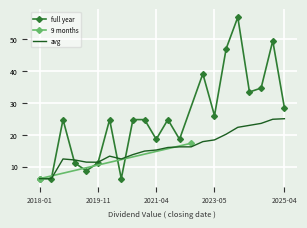

What is the lowest value of the 9 months series?

6.2